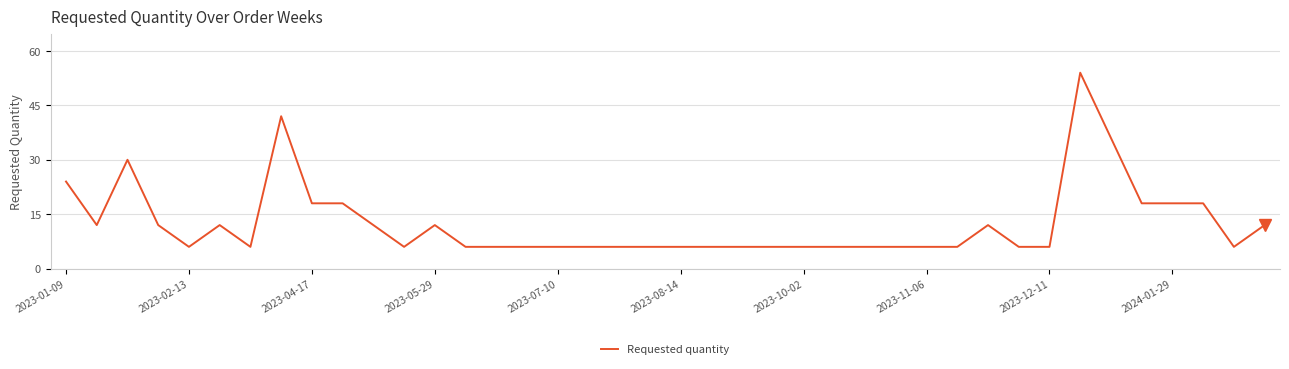

What is the smallest value displayed?

6